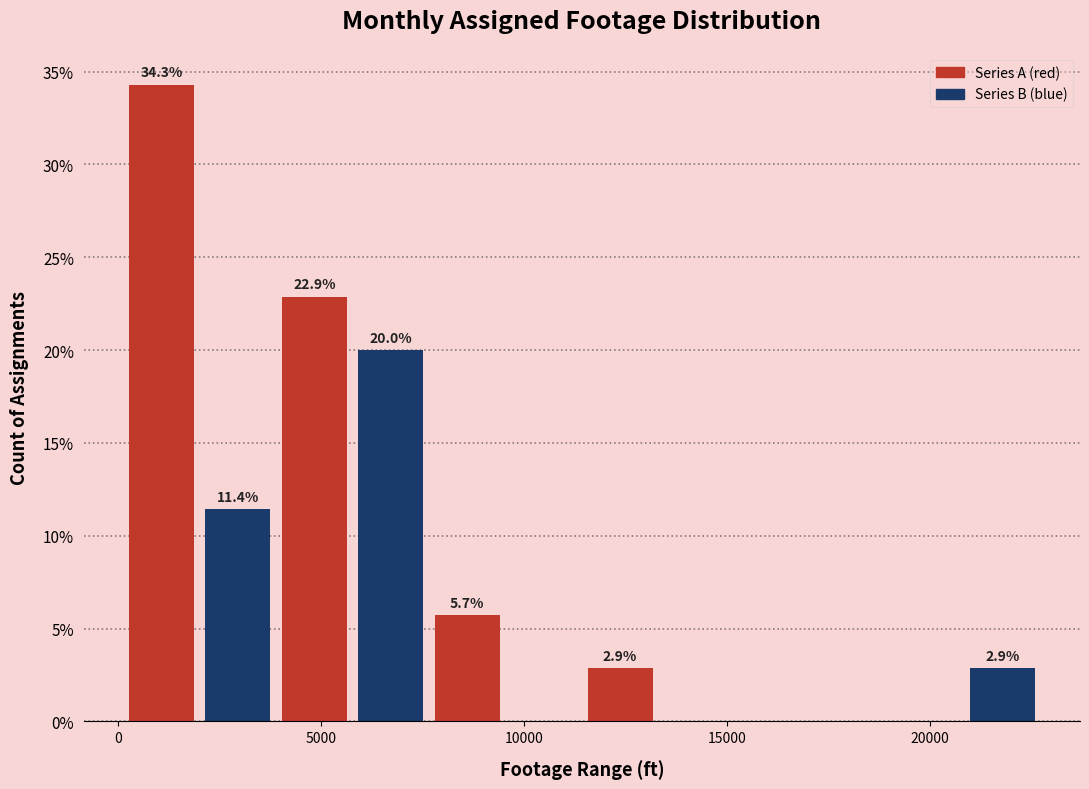

Around what value on the x-axis is the tallest bar? Give the approximate position of its centre, as read against the axis.

1000